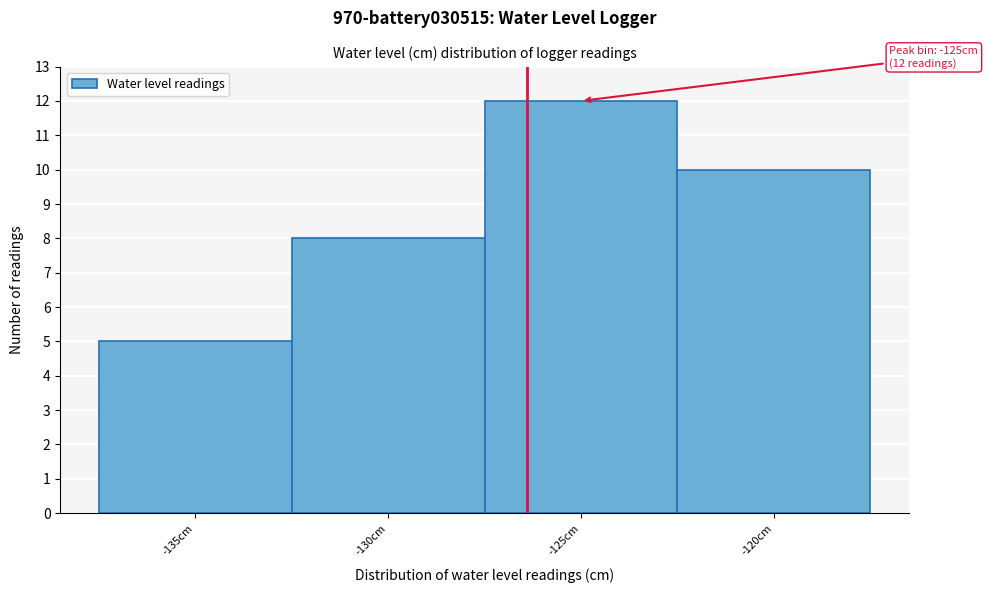

Reading left to right, transcribe all the data shown in this chart.

-135cm=5	-130cm=8	-125cm=12	-120cm=10